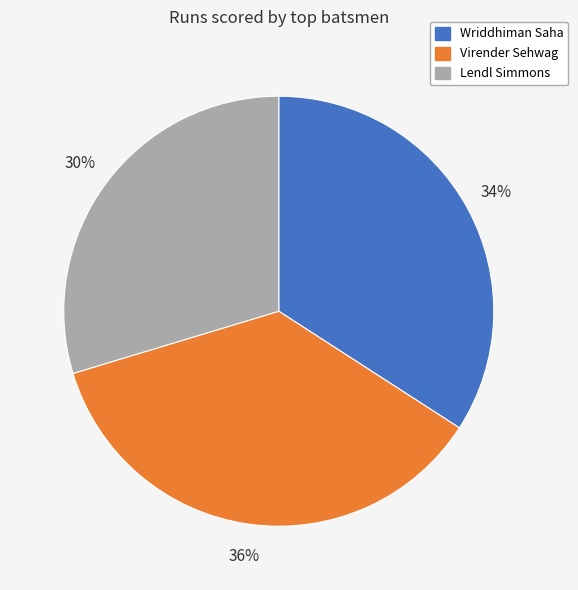

Rank the categories by value from highest to lowest.

Virender Sehwag, Wriddhiman Saha, Lendl Simmons